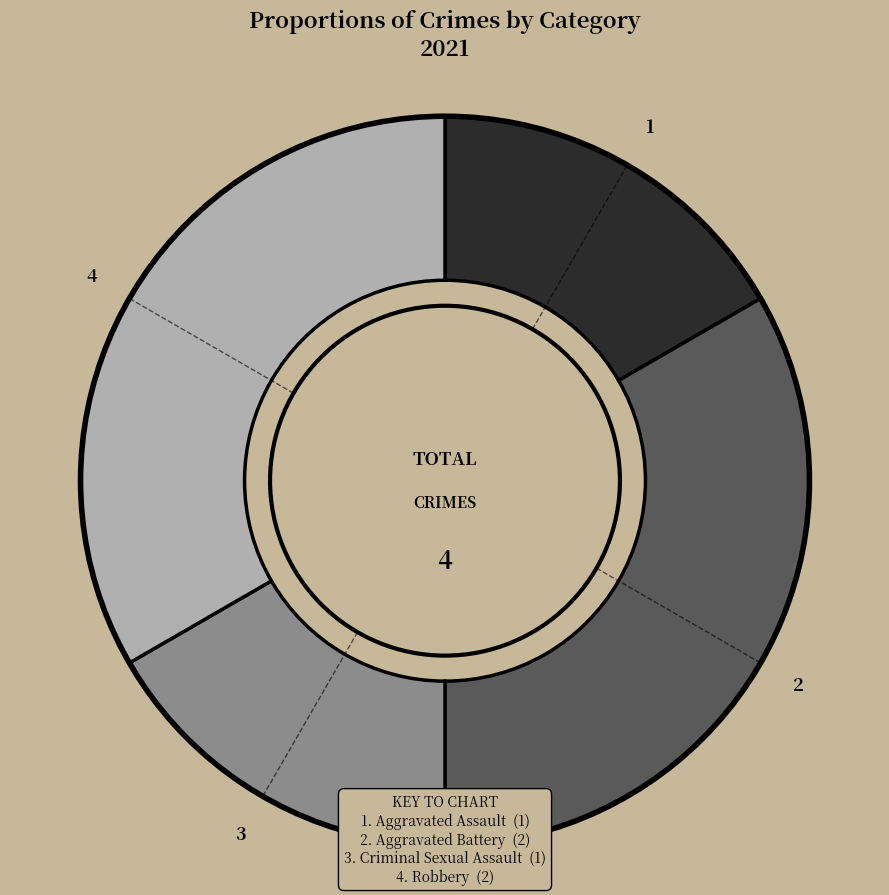

Is there a majority slice in this chart?

No